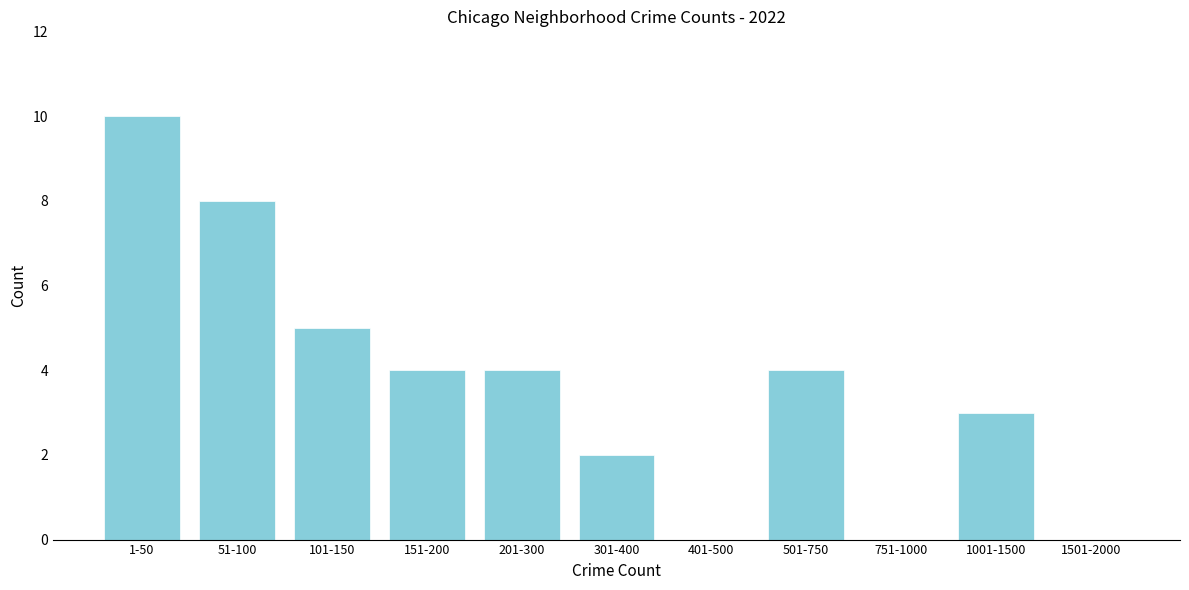

Reading left to right, extract all data points from this chart.

1-50=10	51-100=8	101-150=5	151-200=4	201-300=4	301-400=2	401-500=0	501-750=4	751-1000=0	1001-1500=3	1501-2000=0